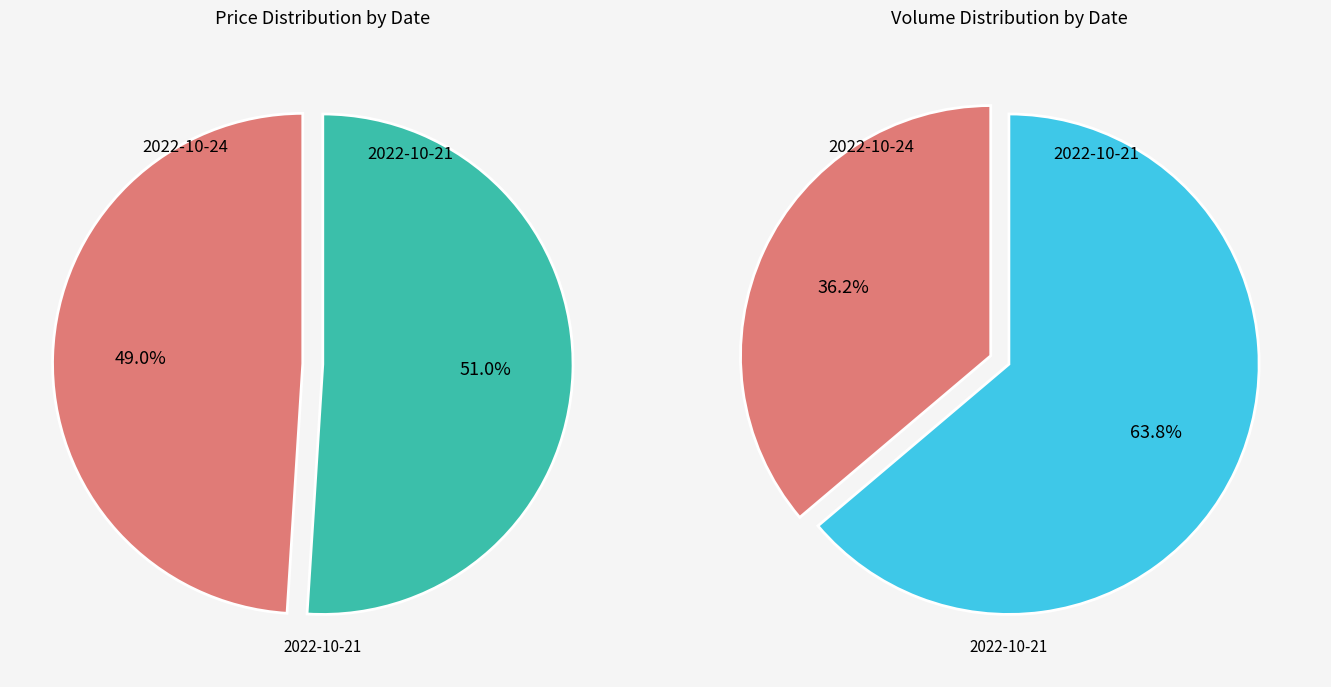

How many slices are in this pie chart?

2